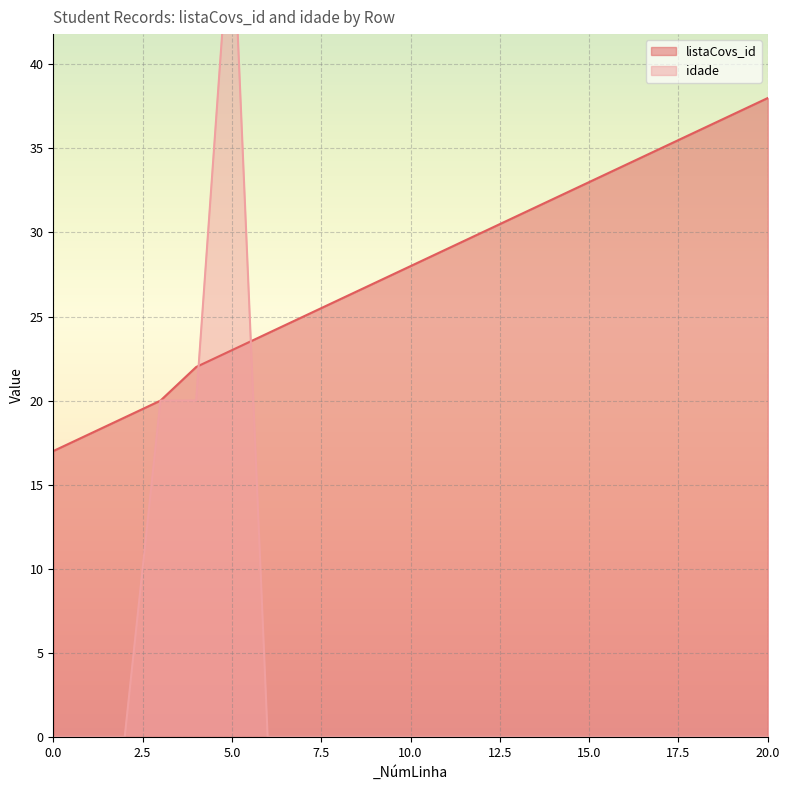

Which has a higher value, 0 or 14?

14